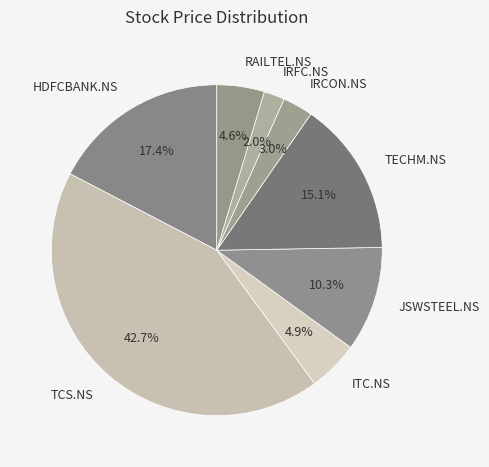

What is the smallest slice in the pie chart?

IRFC.NS